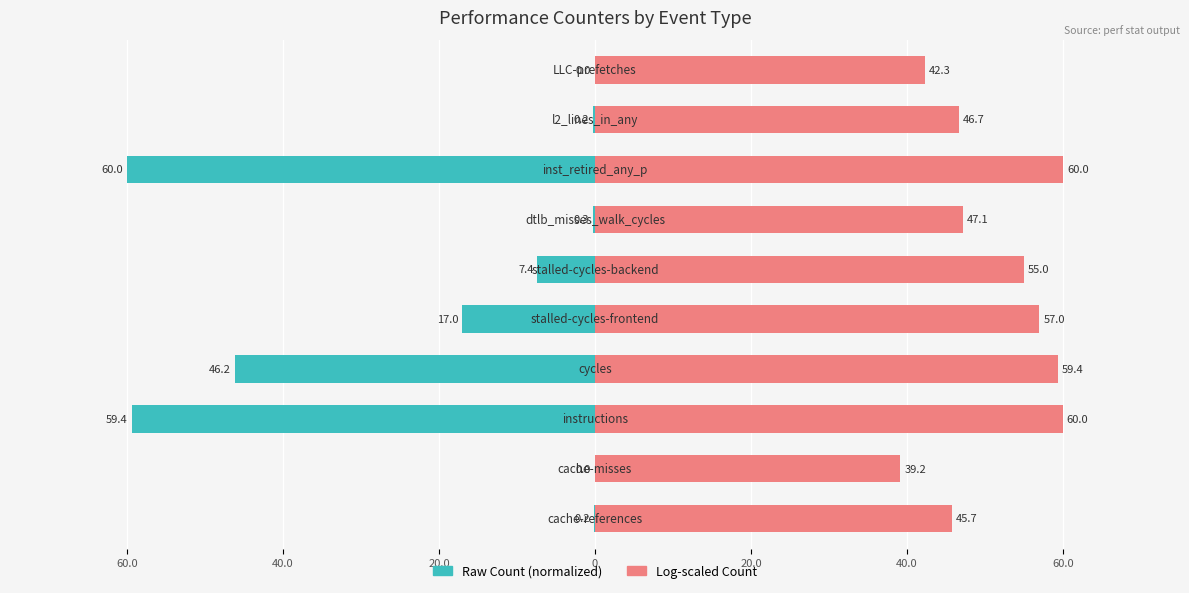

Rank the series by their maximum value, from highest to lowest.

Log-scaled Count (right), Raw Count (left)